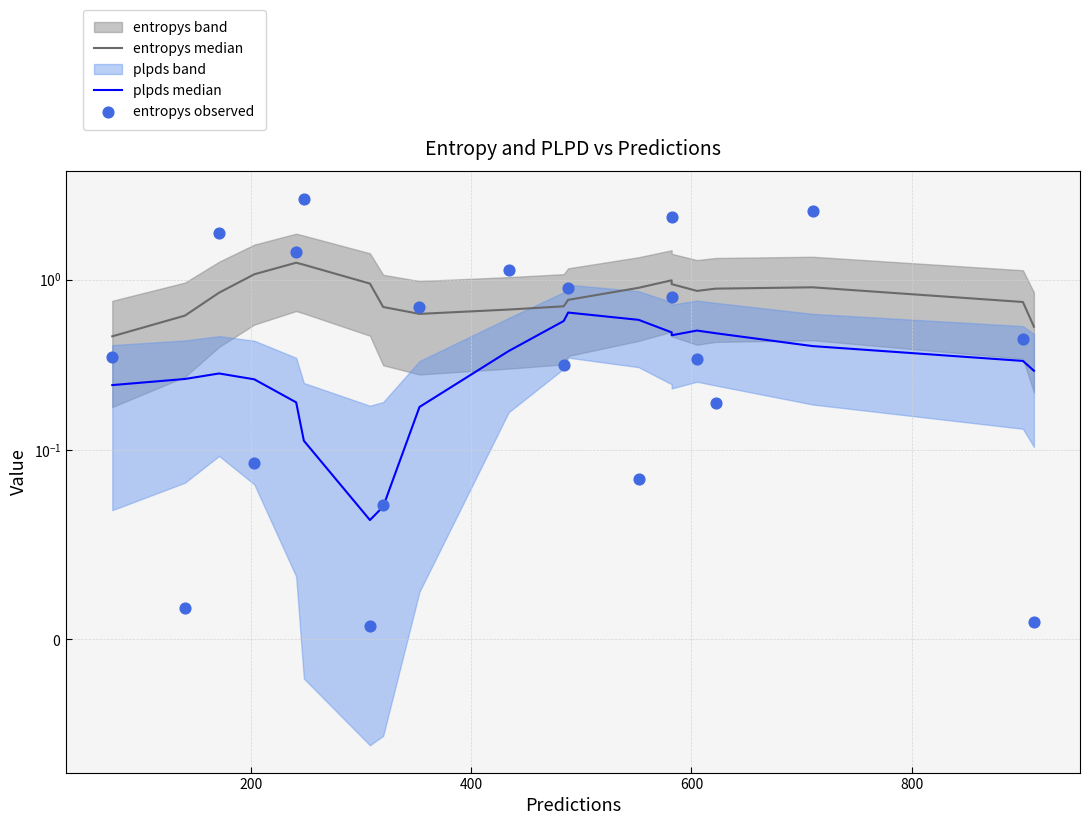

At how many categories does at least one series exceed 2?

3